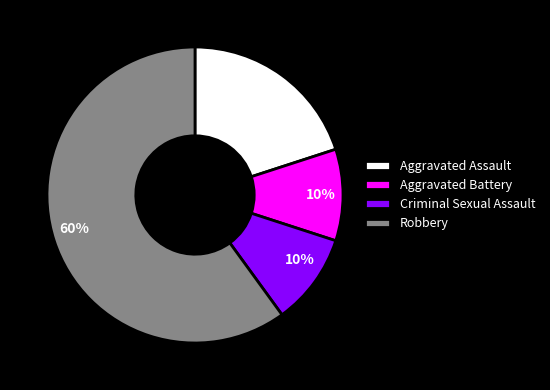

To the nearest percent, what is the difference between the Criminal Sexual Assault and Aggravated Assault slice percentages?

10%